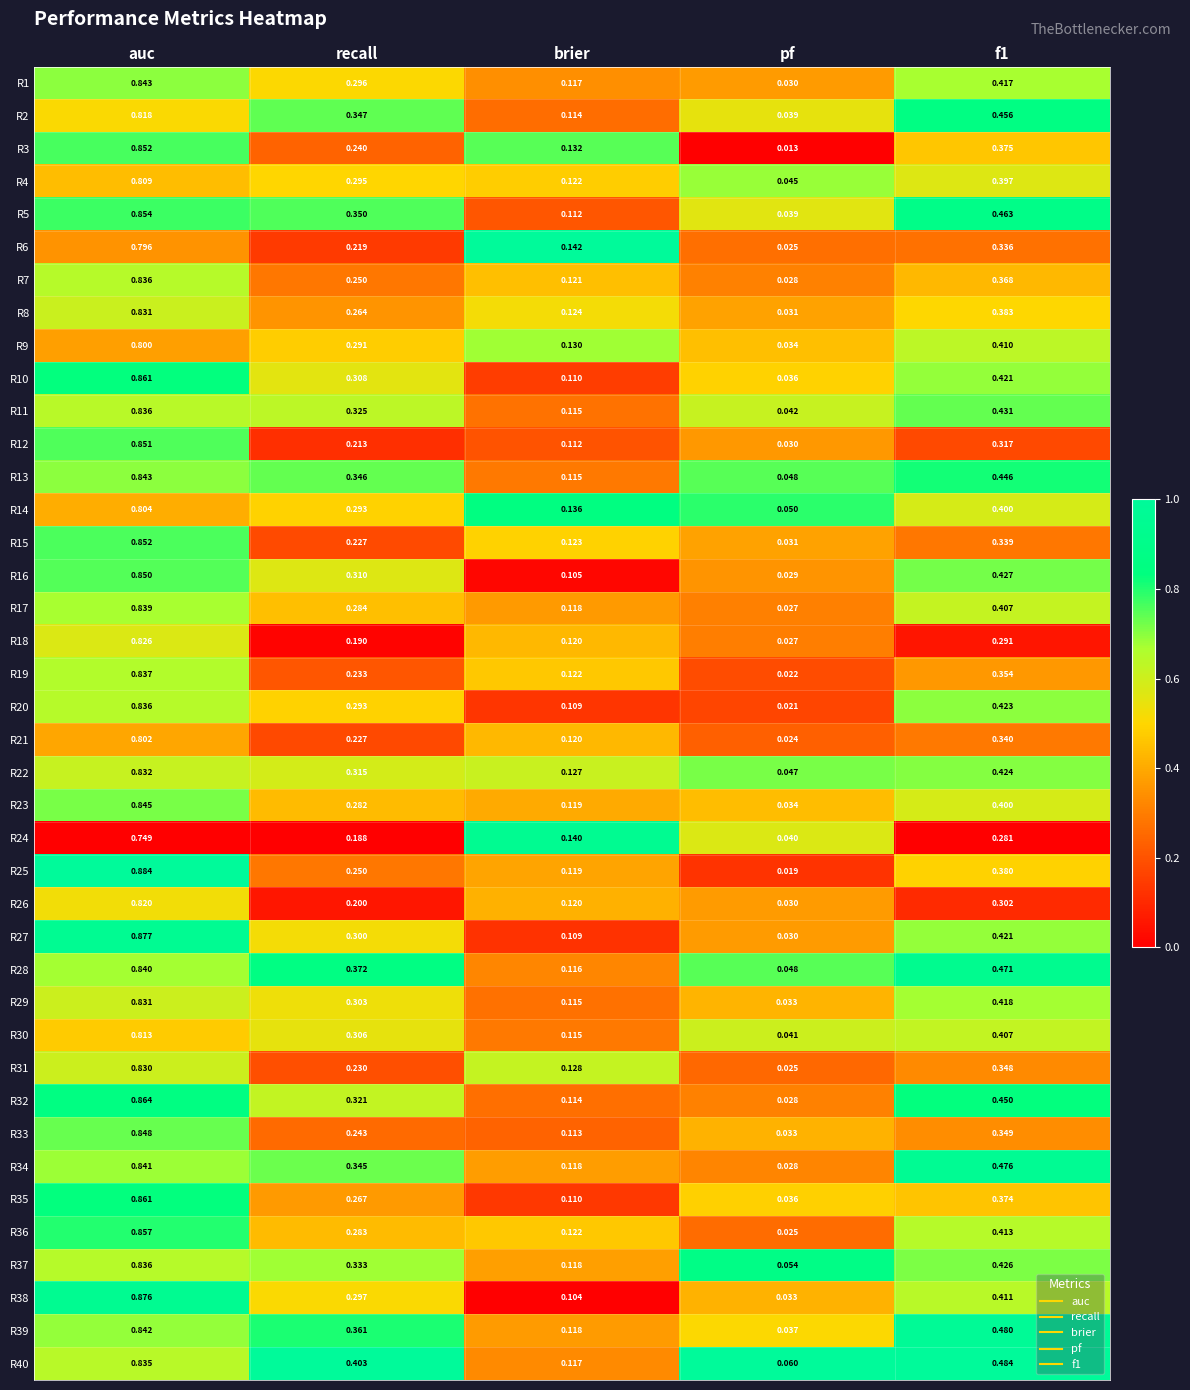

Which category has the highest value across all series?

auc